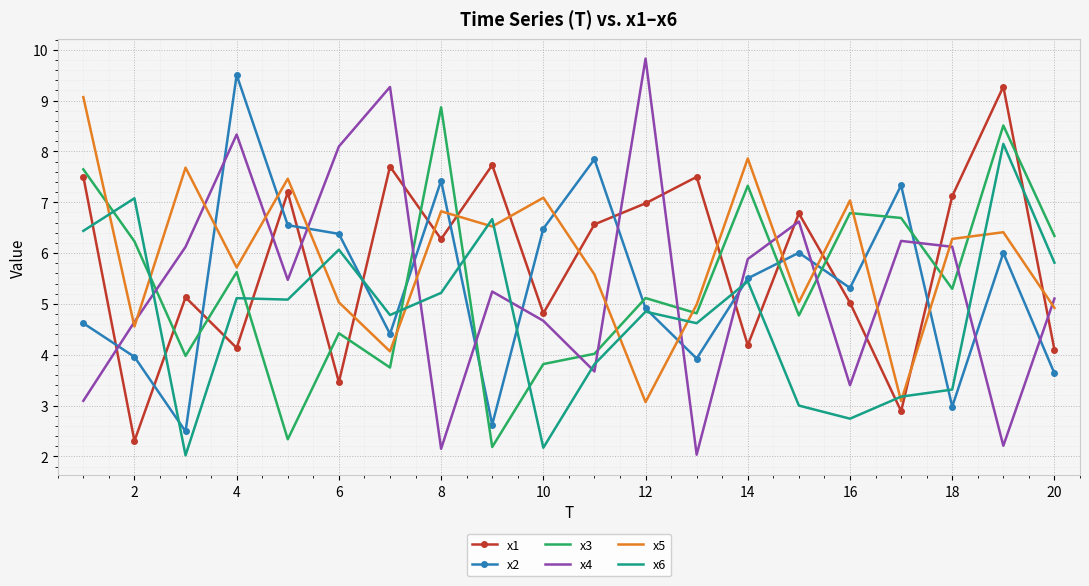

True or false: x4 and x3 intersect in this chart.

True